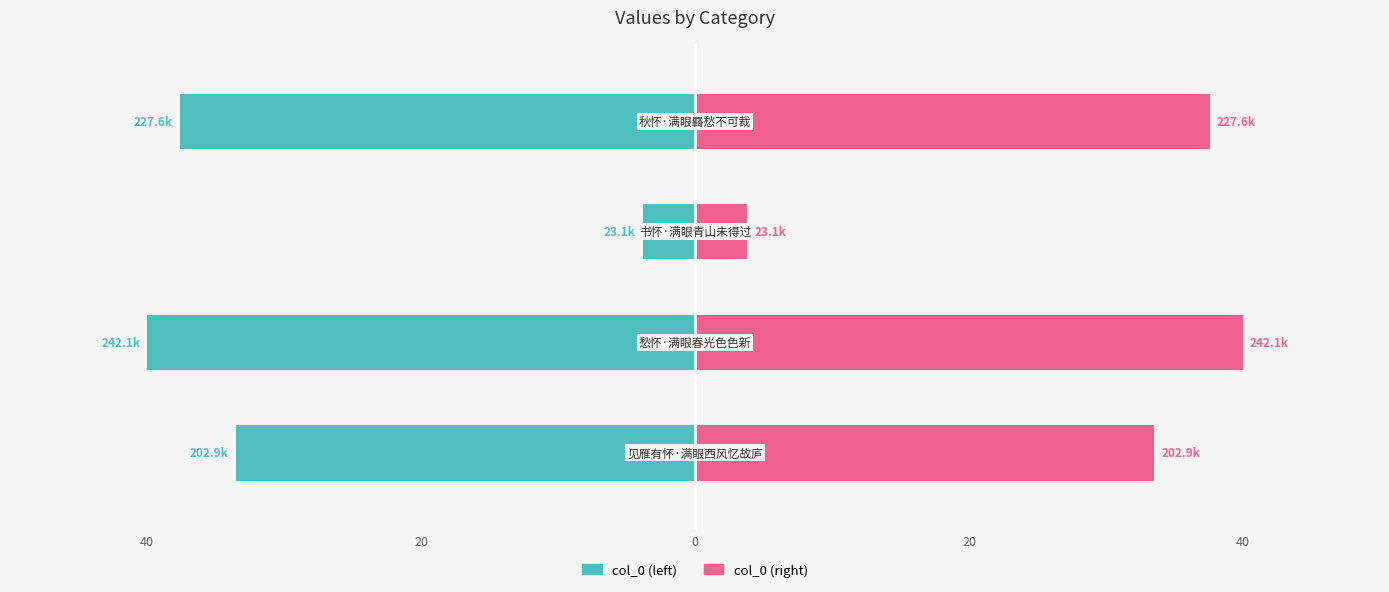

At 20, list the series in order from largest to smallest.

col_0 (right), col_0 (left)